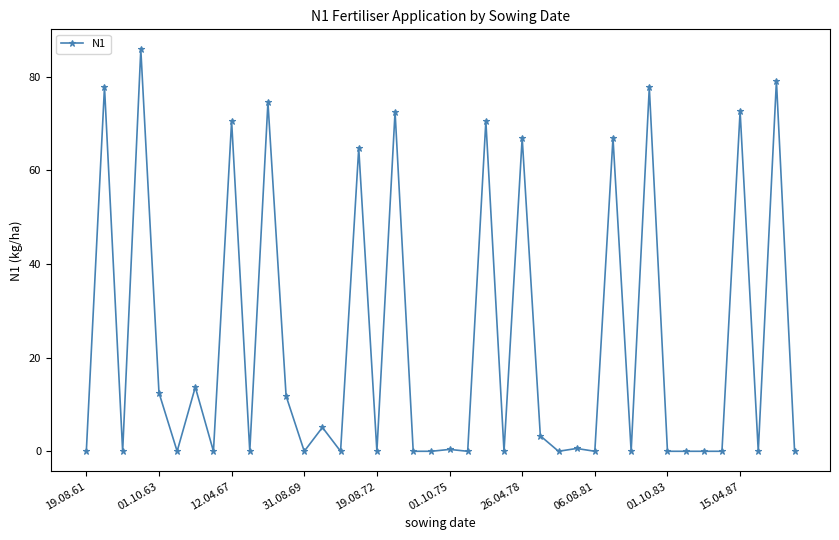

What is the greatest value displayed?

85.8